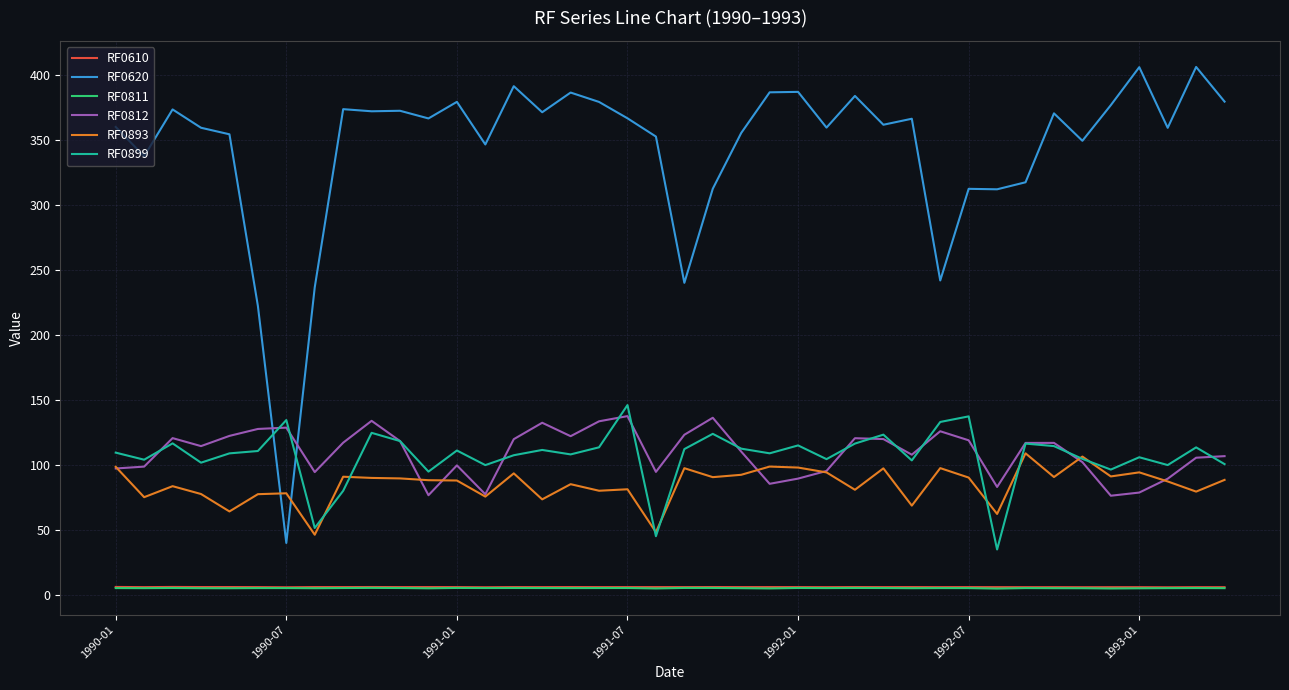

True or false: RF0620 has more than 1 interior local peaks.

True